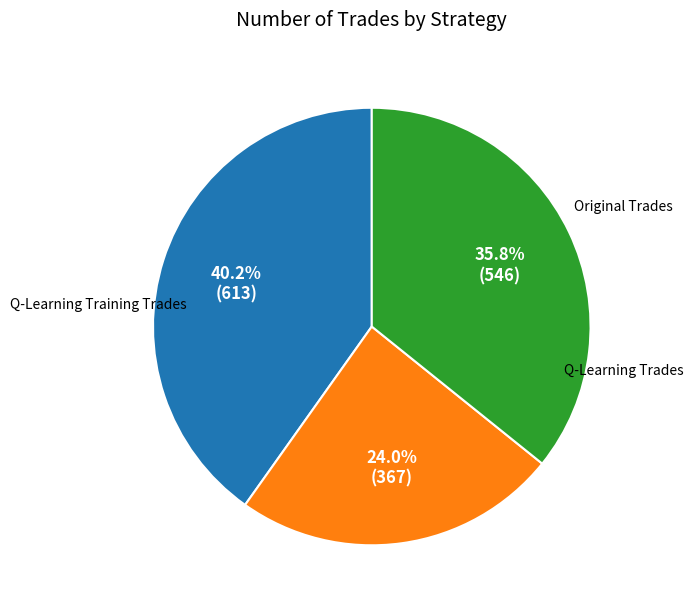

Is there any slice that represents more than half of the pie?

No